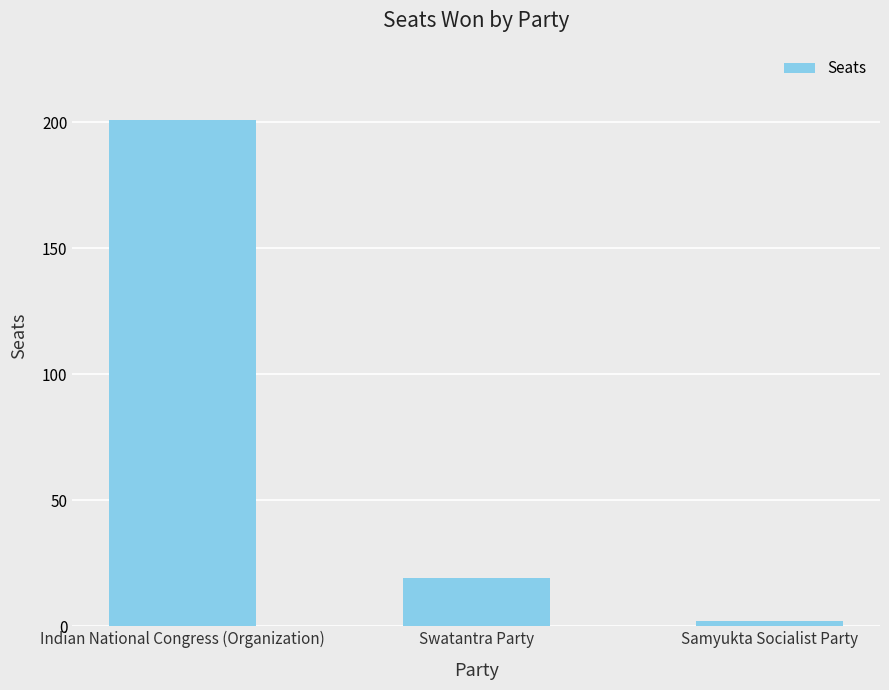

How many values are below 19?

1